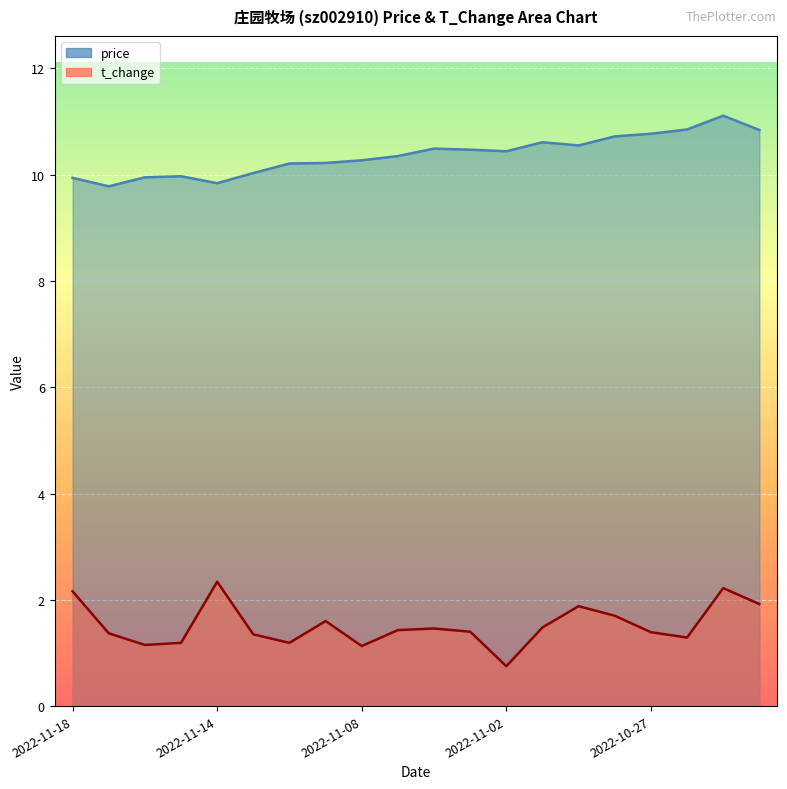

Which category has the highest value across all series?

2022-10-25